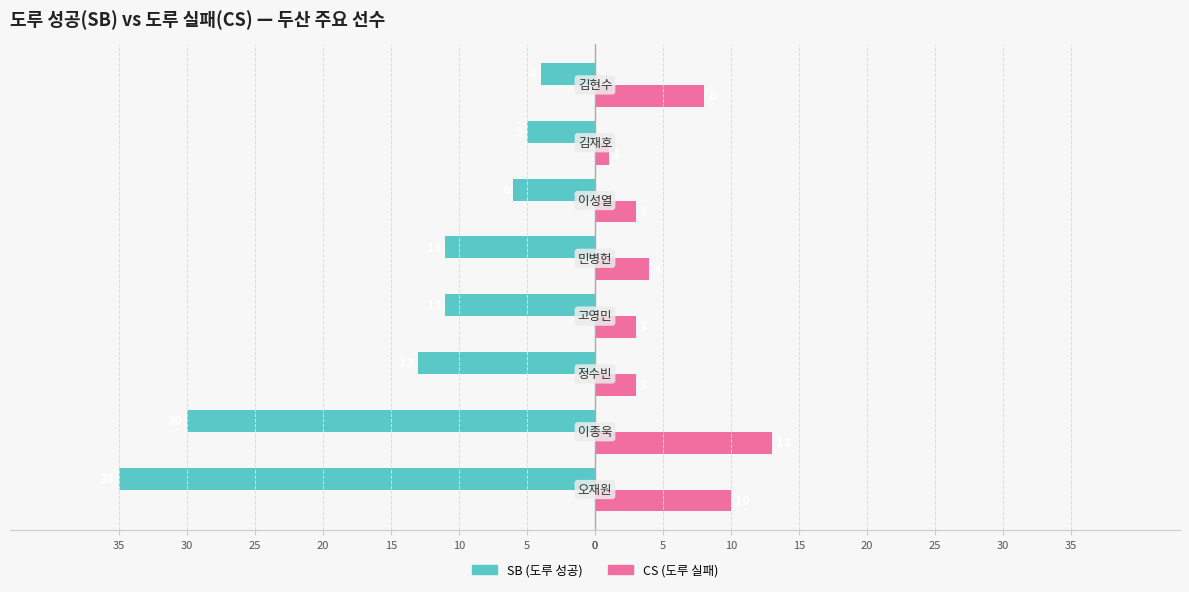

What are all the series names shown in the legend?

SB (도루 성공), CS (도루 실패)